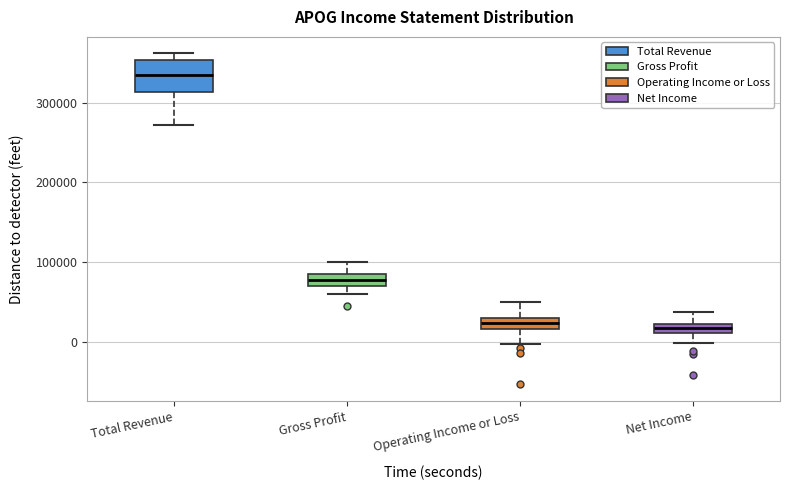

Where is the lower edge of the box for Net Income on the y-axis? The values are not printed on the chart, so give them approximately, as read against the axis.

10000